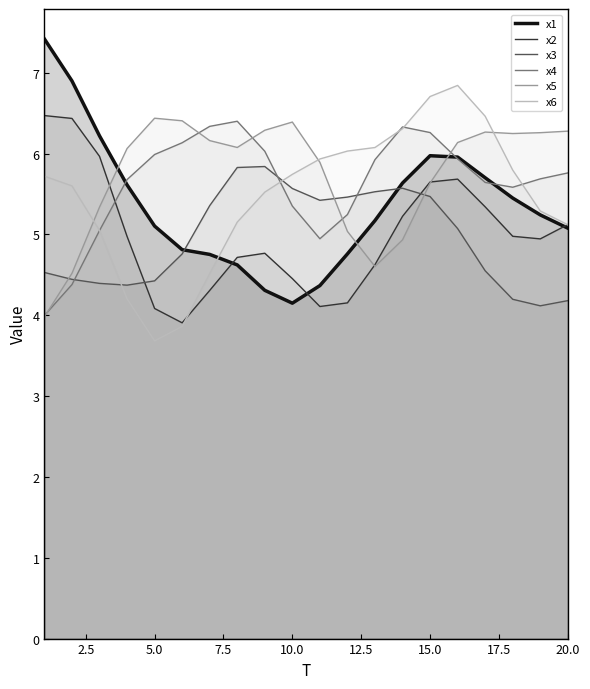

The value of x2 at 19 is 2.4. True or false?

False